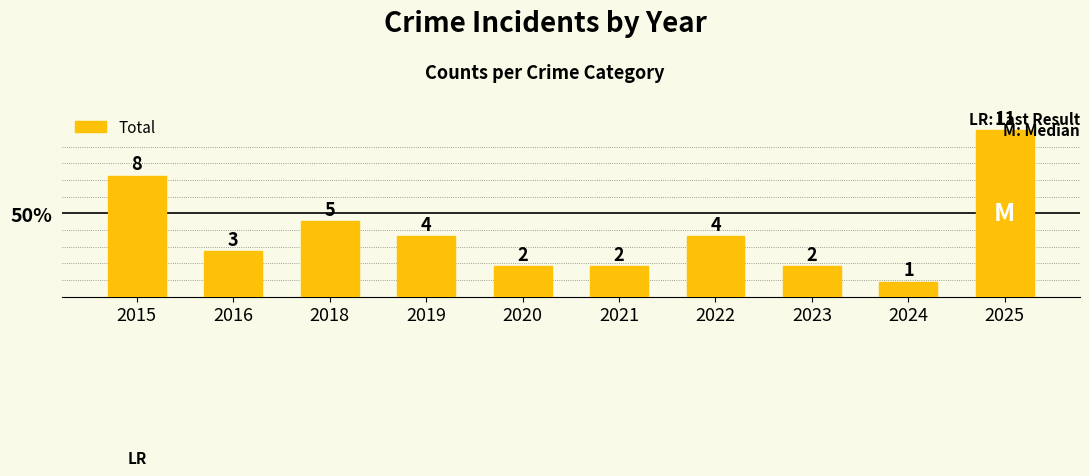

Are the bars horizontal?

No